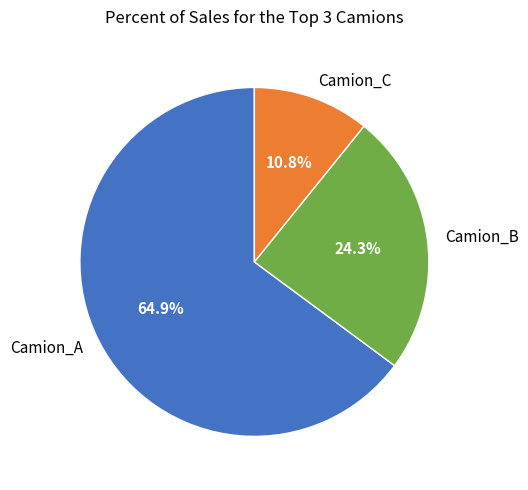

Combined, do Camion_B and Camion_C account for over 50%?

No